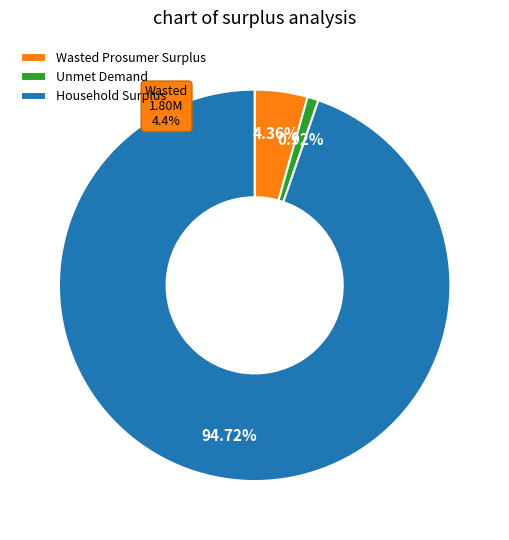

What percentage is the Wasted Prosumer Surplus slice, to the nearest percent?

4%